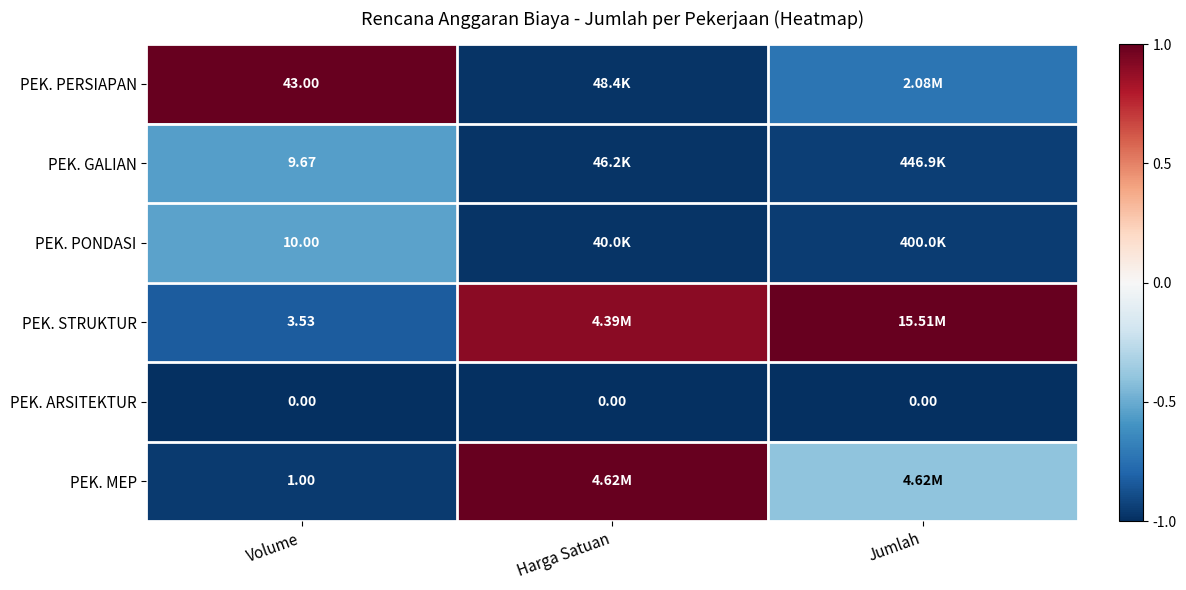

Where is PEK. MEP nearest to the value 0?

Jumlah